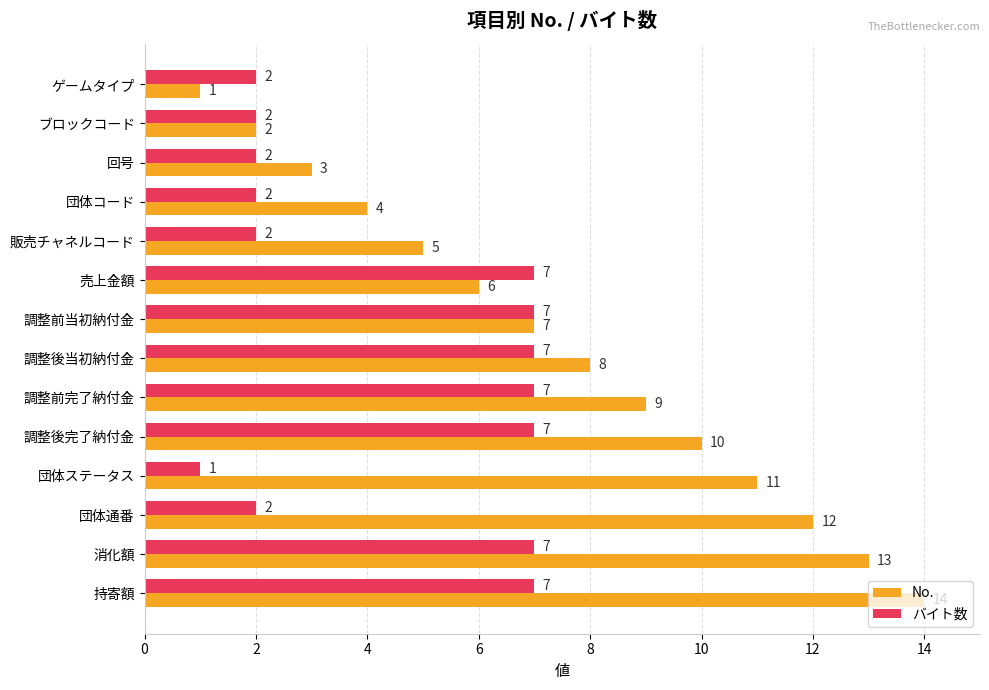

At which label is No. closest to 7?

調整前当初納付金